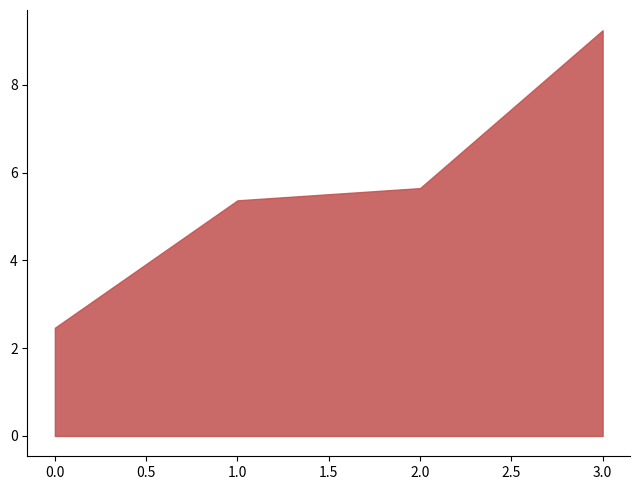

Which label corresponds to the largest value in the chart?

3.0